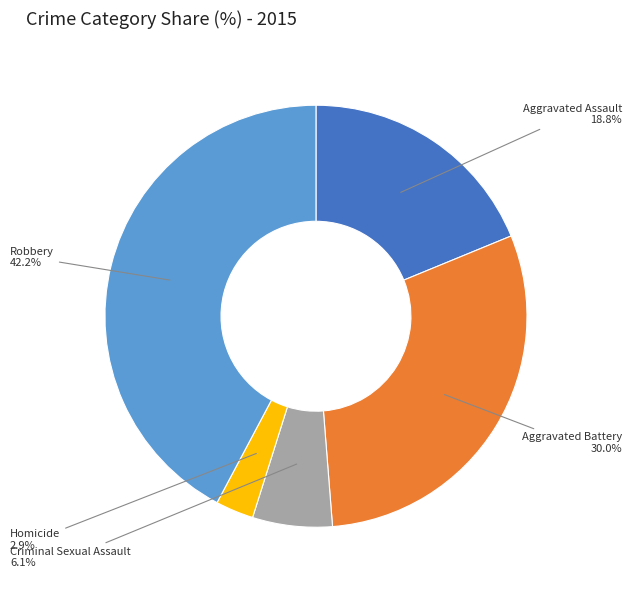

Count the number of slices in the pie.

5